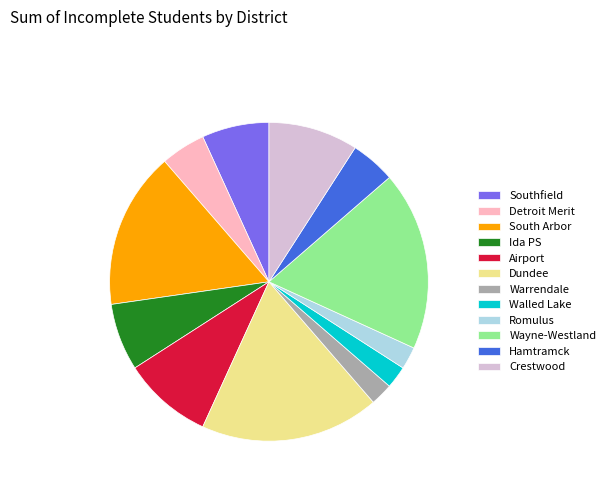

How many slices are in this pie chart?

12